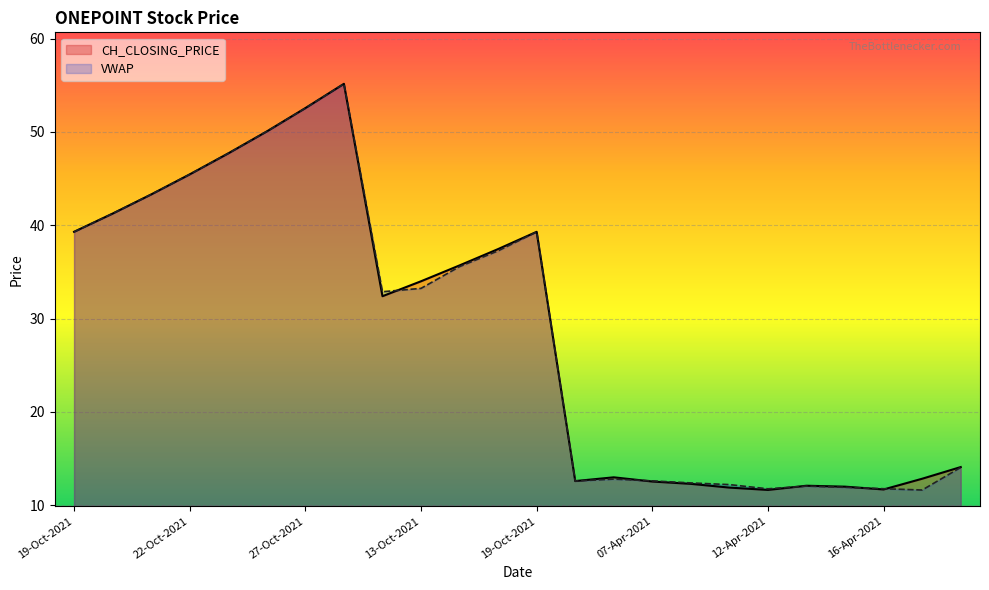

At which label is VWAP closest to 33?

12-Oct-2021